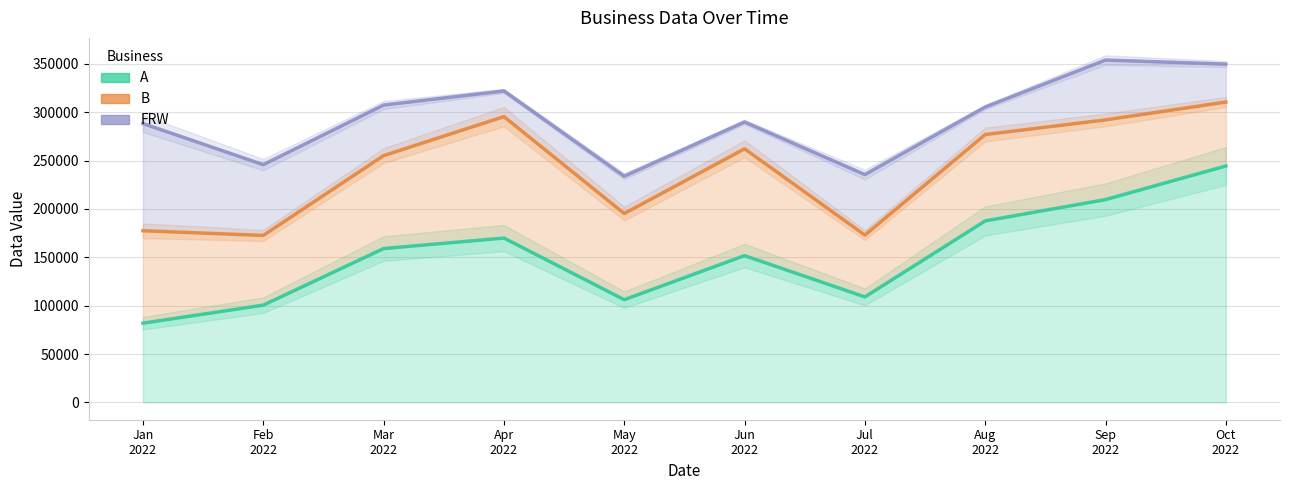

Which has a higher value, Jul
2022 or Apr
2022?

Apr
2022